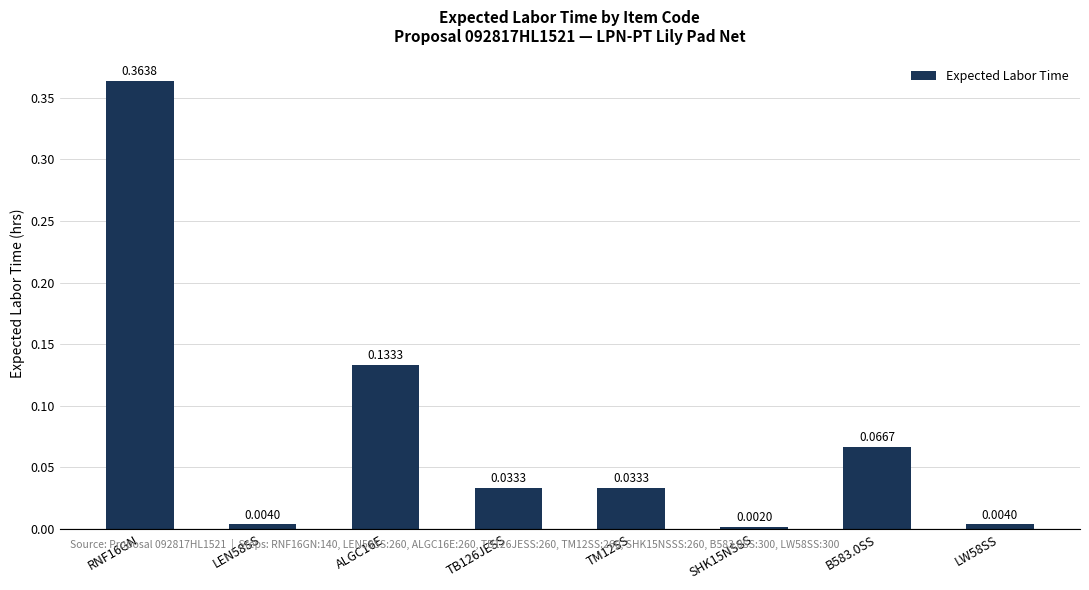

Which has a higher value, SHK15NSSS or TB126JESS?

TB126JESS